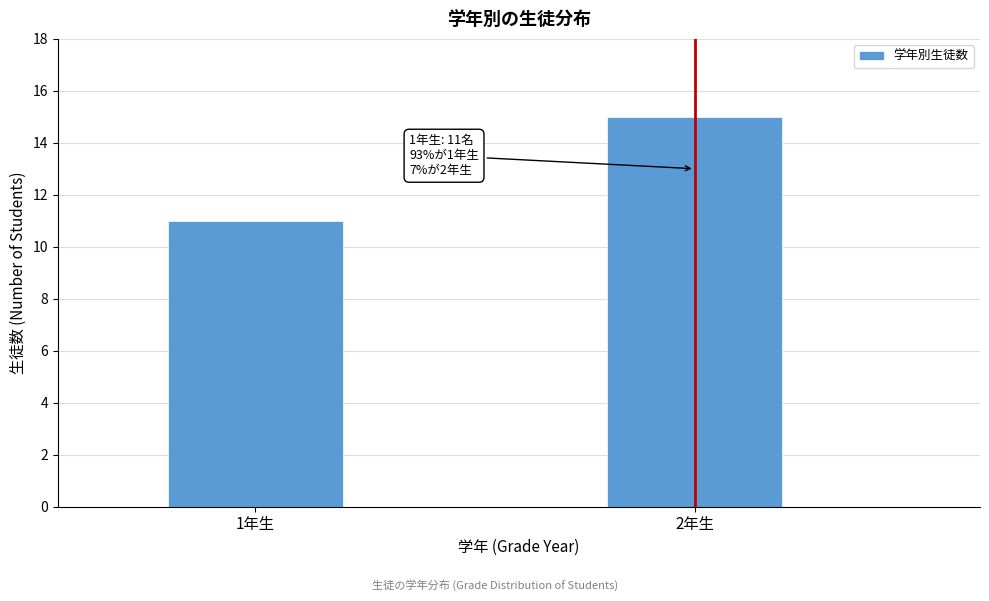

Reading left to right, extract all data points from this chart.

1年生=11	2年生=15